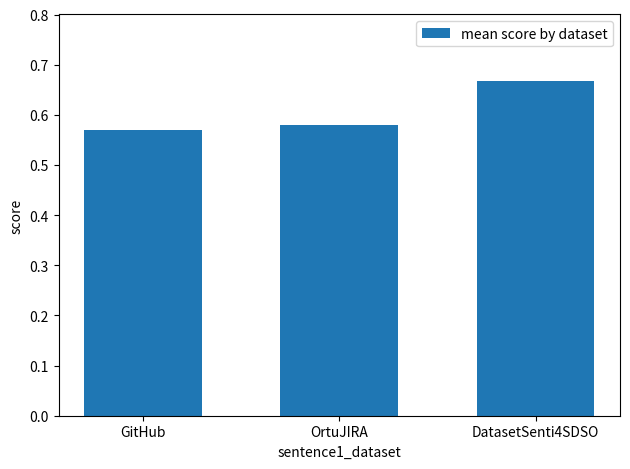

Which label corresponds to the largest value in the chart?

DatasetSenti4SDSO